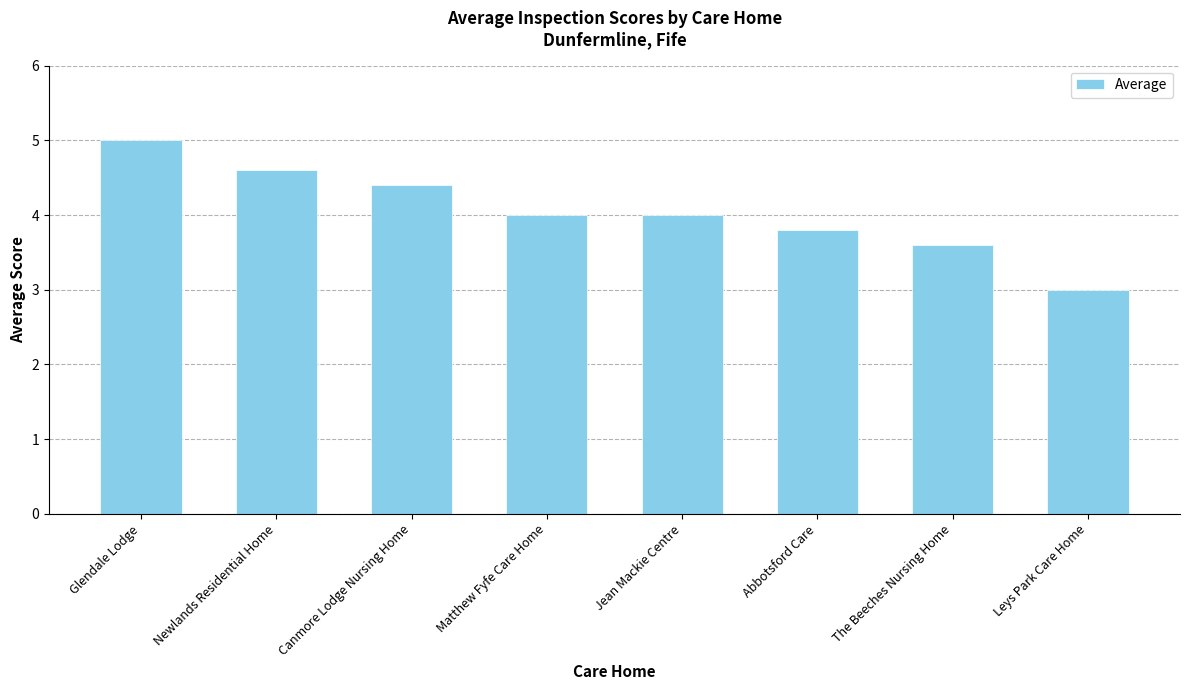

Reading left to right, list all the values displayed in this chart.

Glendale Lodge=5.0	Newlands Residential Home=4.6	Canmore Lodge Nursing Home=4.4	Matthew Fyfe Care Home=4.0	Jean Mackie Centre=4.0	Abbotsford Care=3.8	The Beeches Nursing Home=3.6	Leys Park Care Home=3.0